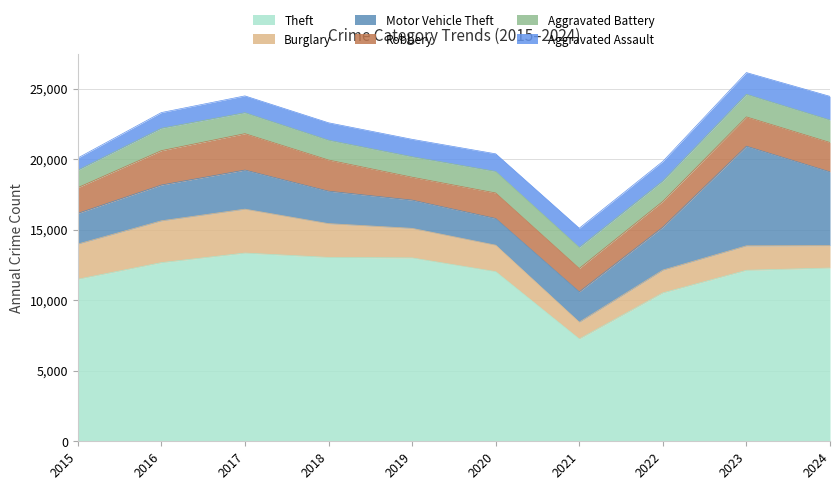

Which series changed the most between 2020 and 2023?

Motor Vehicle Theft